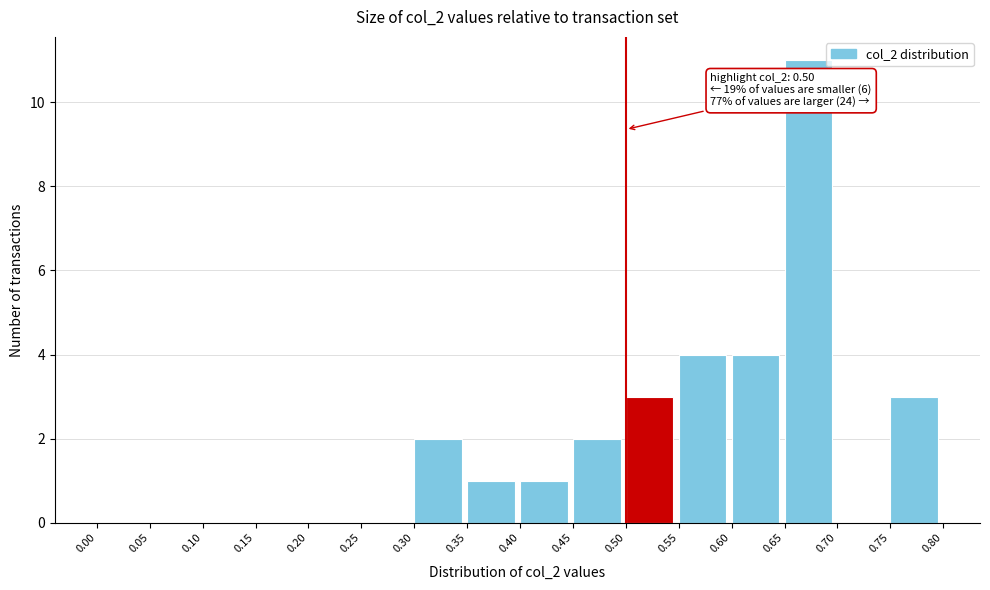

Over which range of the x-axis is the bar tallest?

0.65 to 0.70